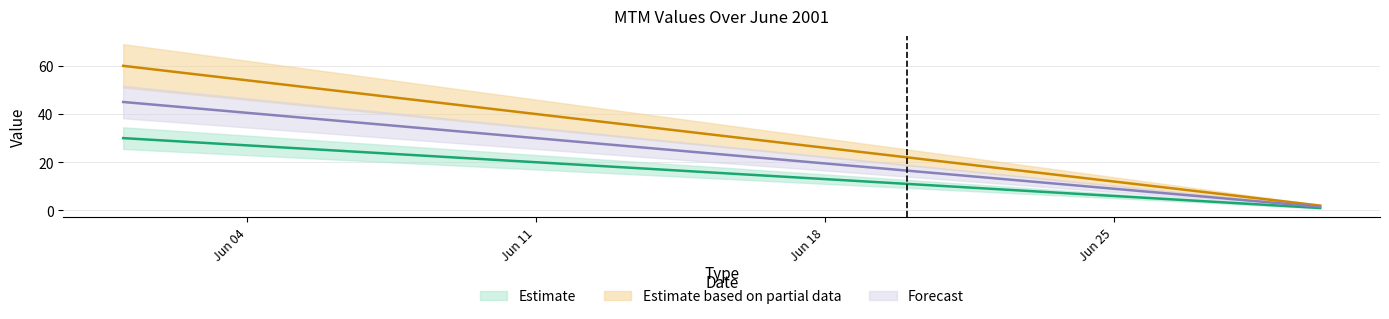

What is the highest value of the 10 series?

30.0